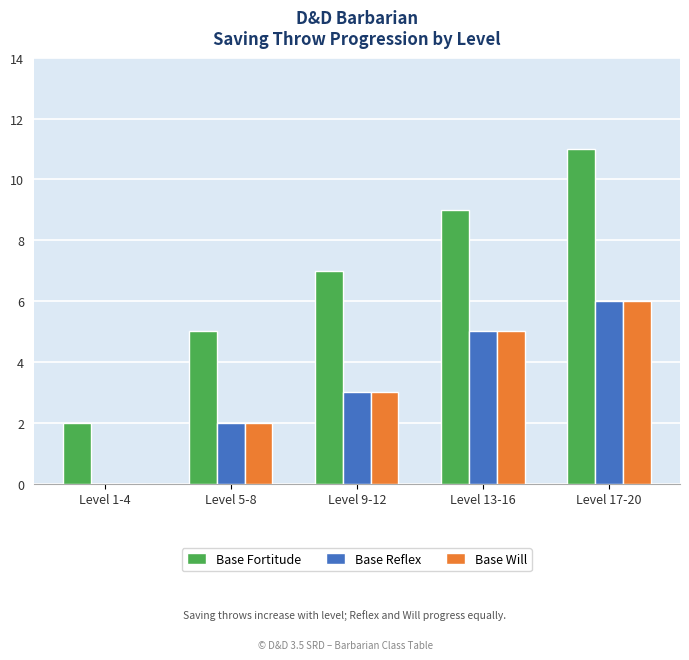

Which series changed the most between Level 1-4 and Level 5-8?

Base Fortitude